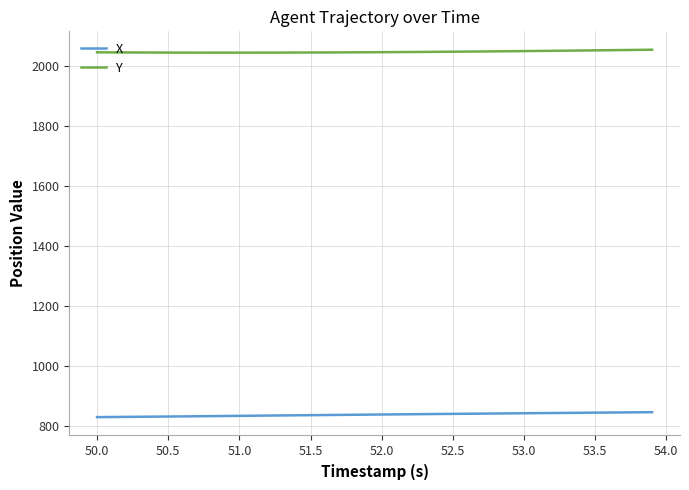

Which series has the largest total across all categories?

Y